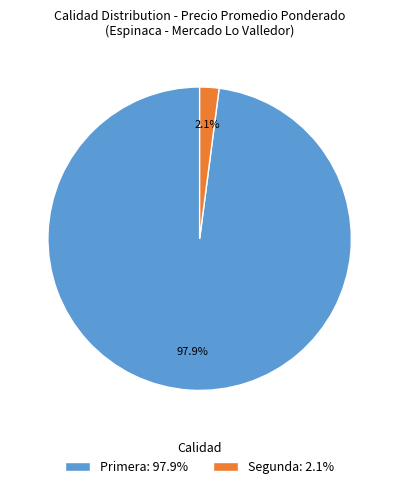

The Segunda slice represents 29% of the pie. True or false?

False